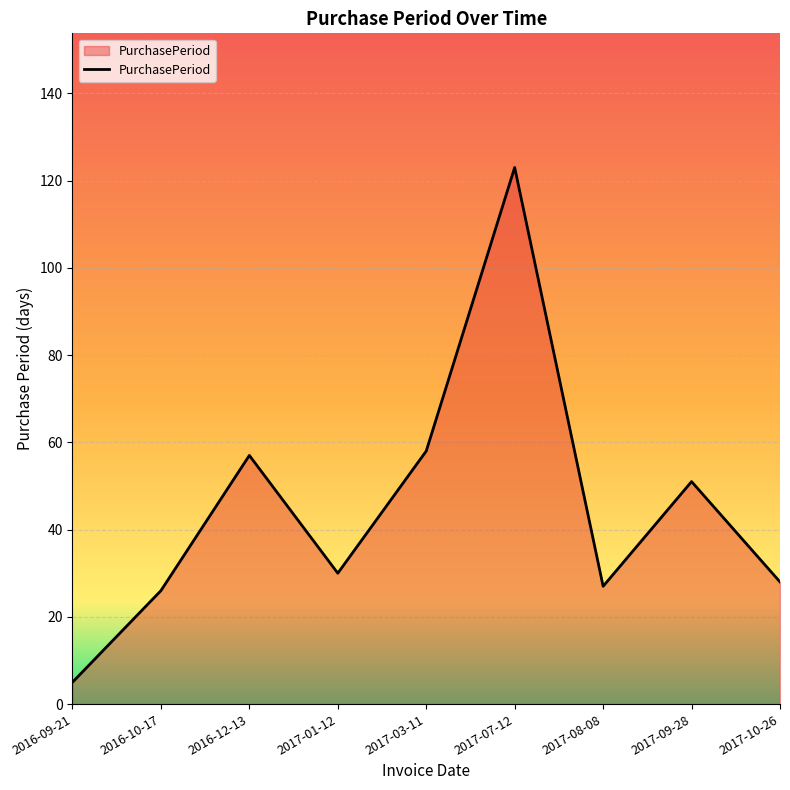

The value at 2017-10-26 is 28. True or false?

True